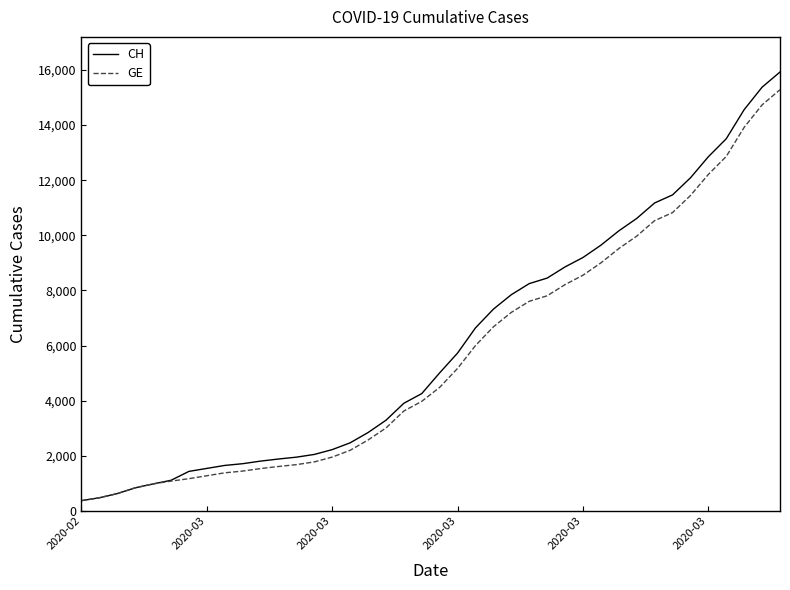

What is the minimum value for GE?

375